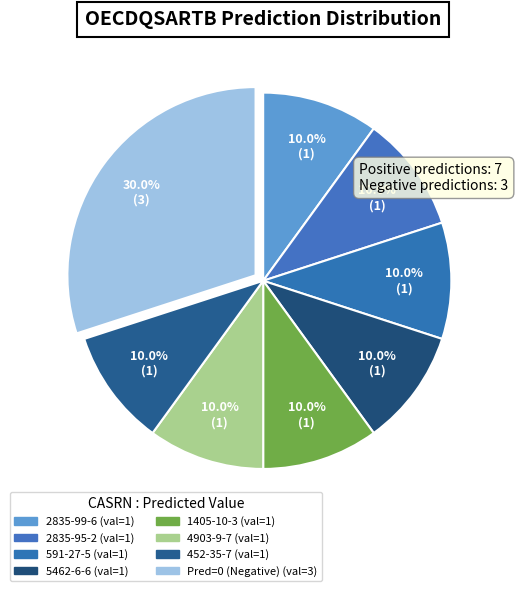

Count the number of slices in the pie.

8